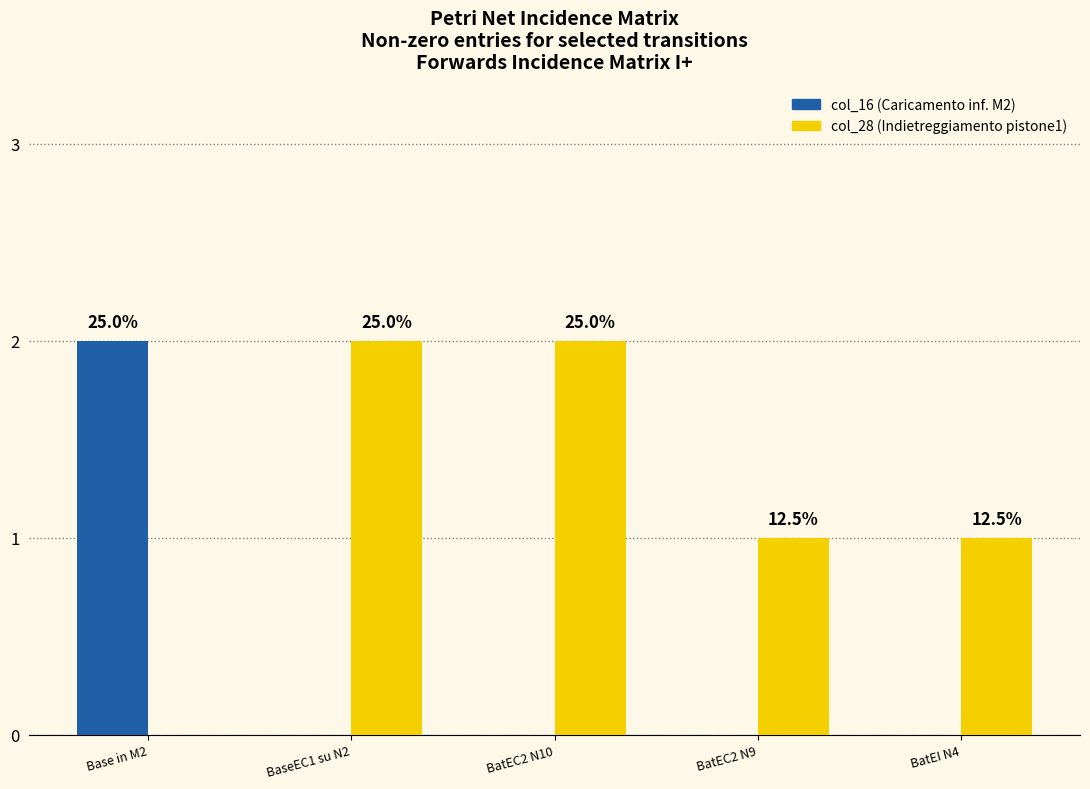

Does the chart contain stacked bars?

No